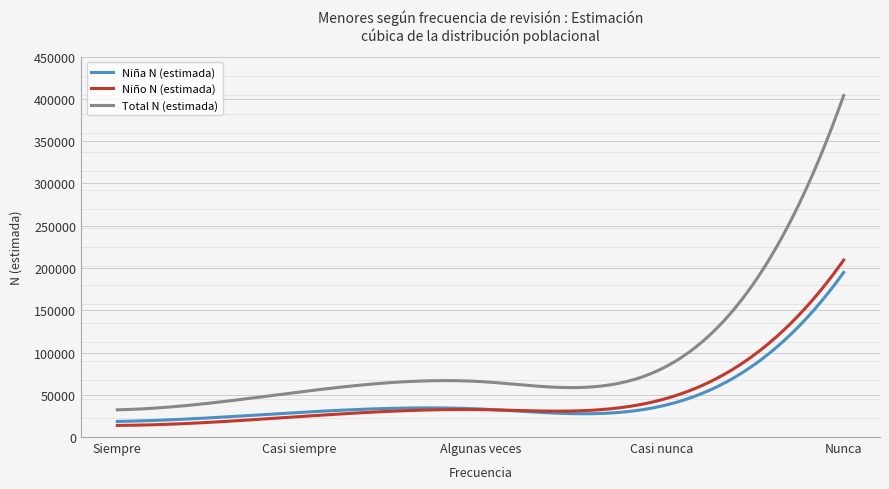

List the series in order of their peak value, lowest first.

Niña N (estimada), Niño N (estimada), Total N (estimada)